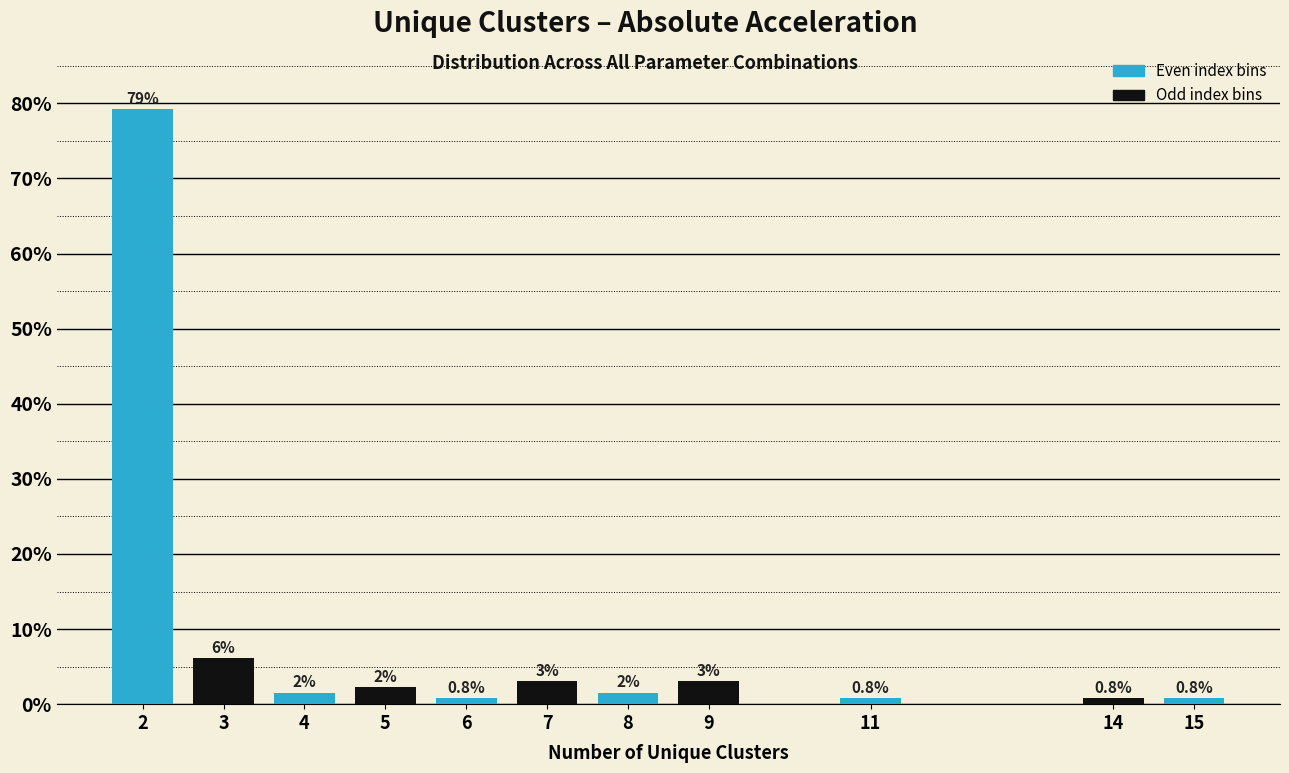

Are the bars horizontal?

No